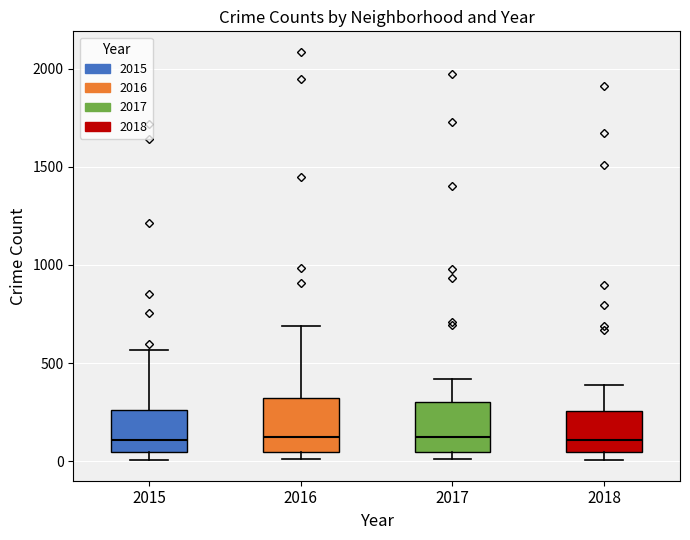

Where is the upper edge of the box at x = 2016 on the y-axis? The values are not printed on the chart, so give them approximately, as read against the axis.

300